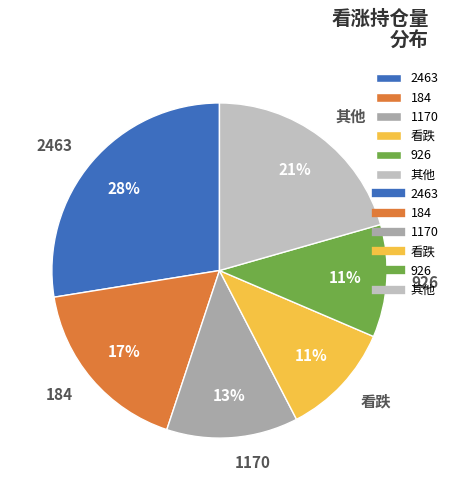

Which slice is the largest?

2463